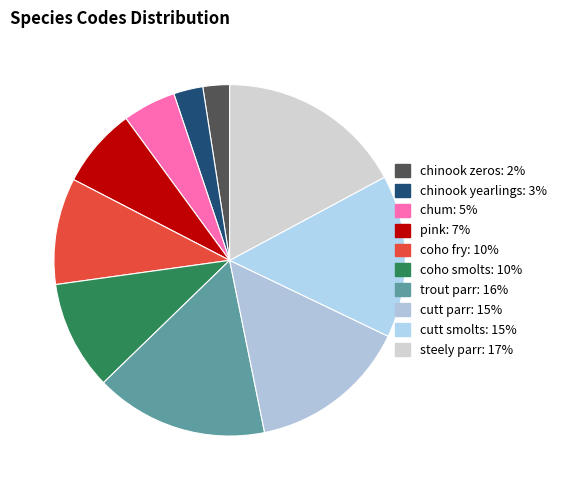

Does steely parr account for over 50% of the chart?

No